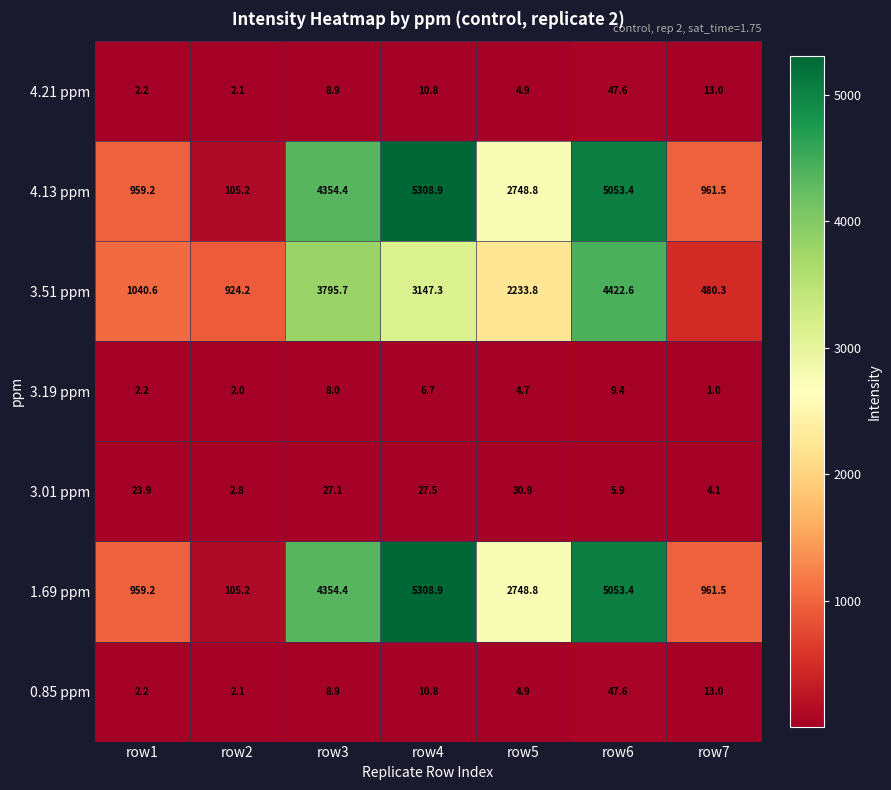

List the labels in order of 3.19 ppm value, smallest first.

row7, row2, row1, row5, row4, row3, row6